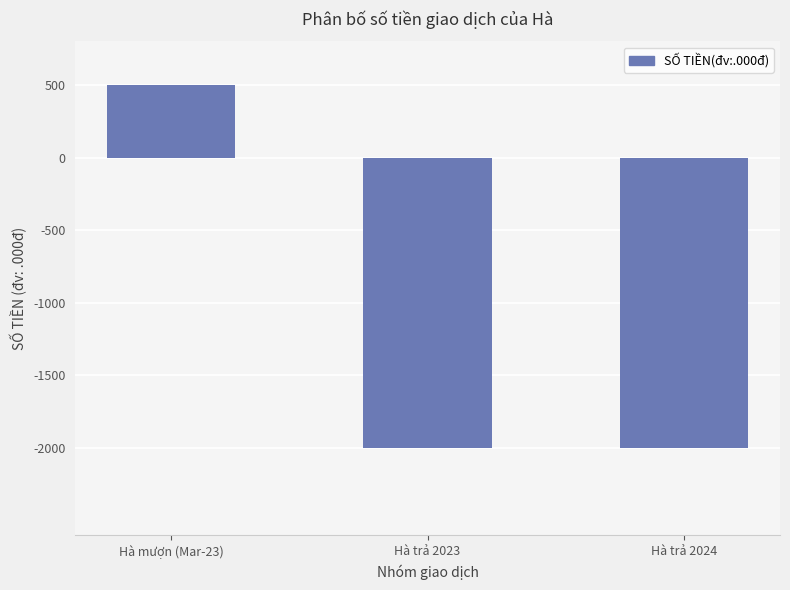

What is the difference between the maximum and minimum values?

2500